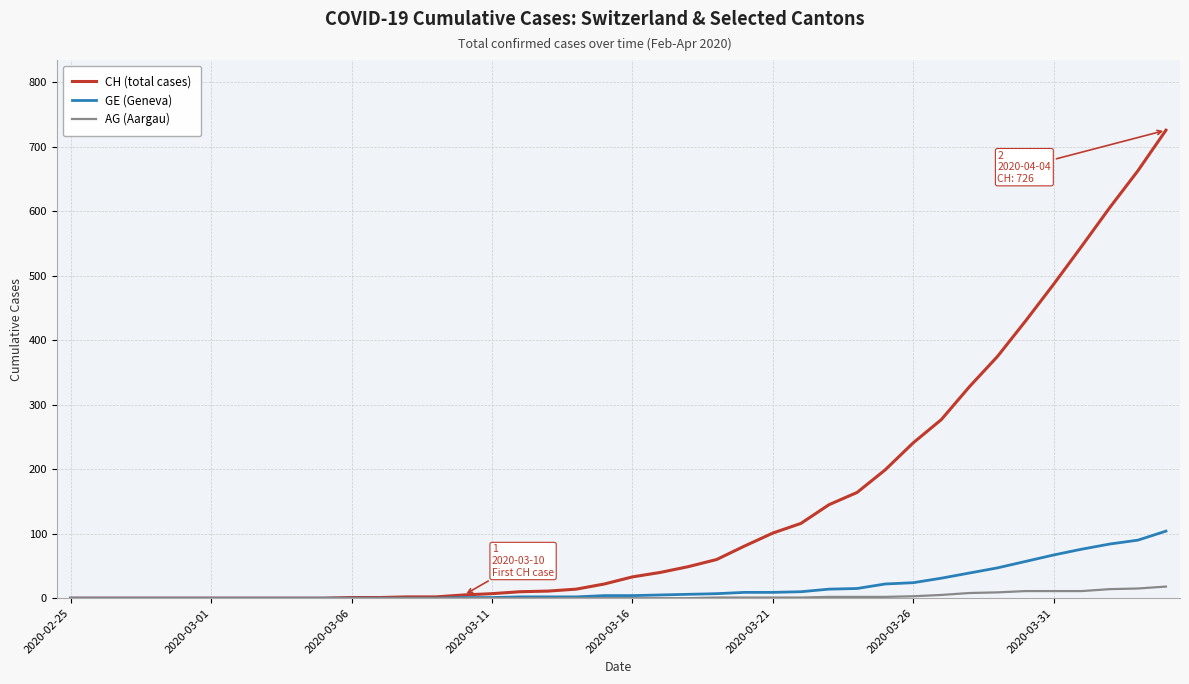

Which series has the widest spread of values?

CH (total cases)